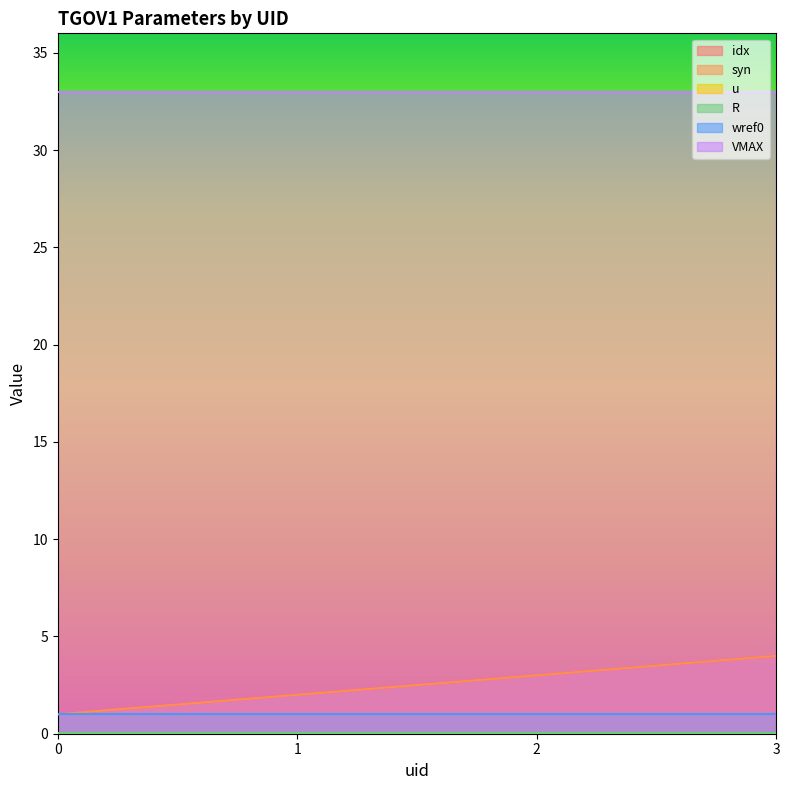

How many categories are shown in the chart?

4